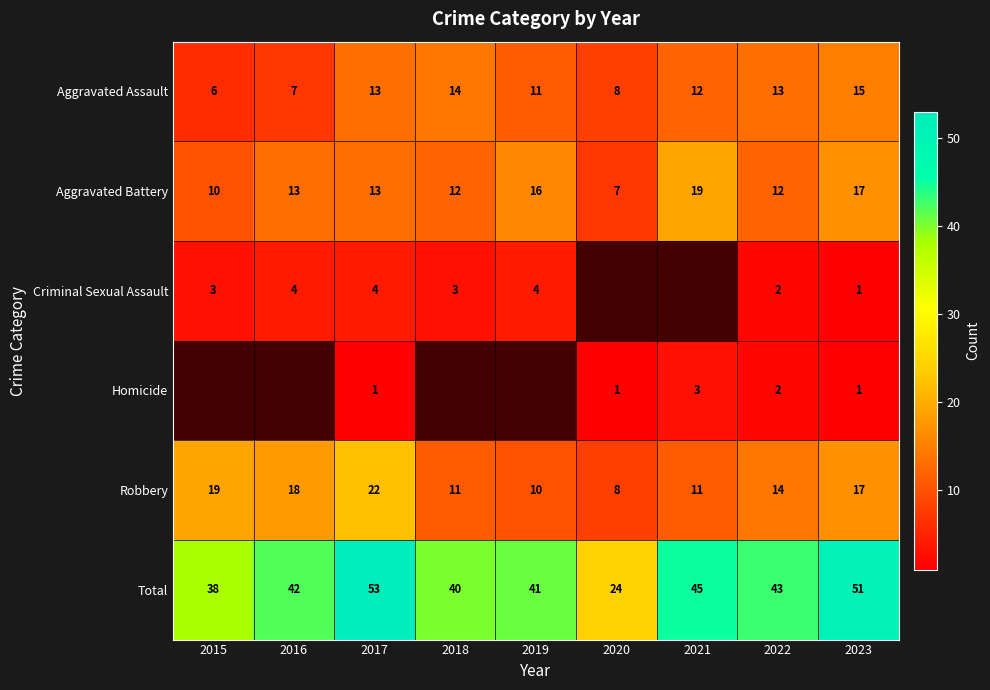

What is the spread (max minus min) of values at 2017?

52